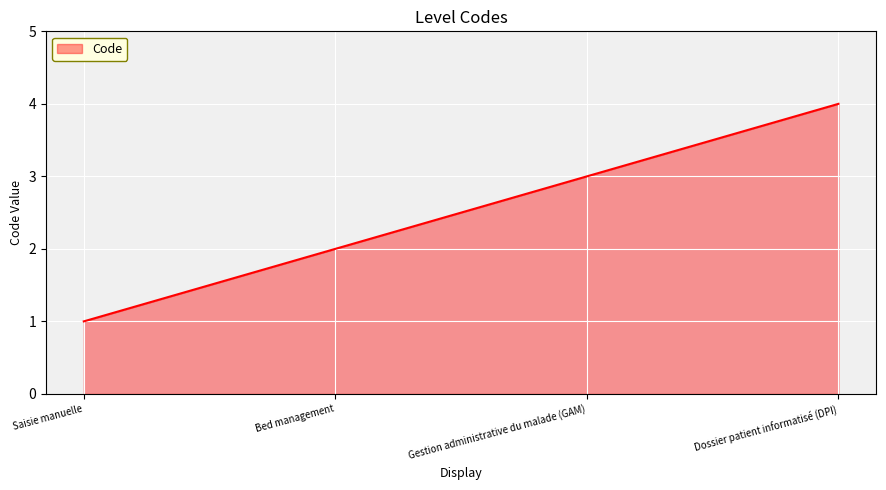

What is the maximum value shown in the chart?

4